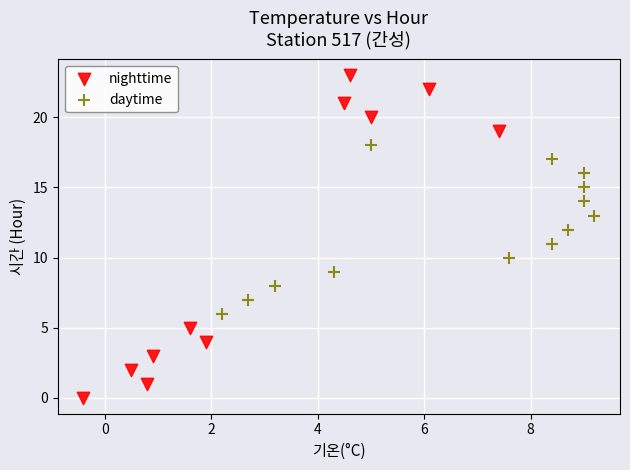

Which series reaches the minimum Y coordinate?

nighttime